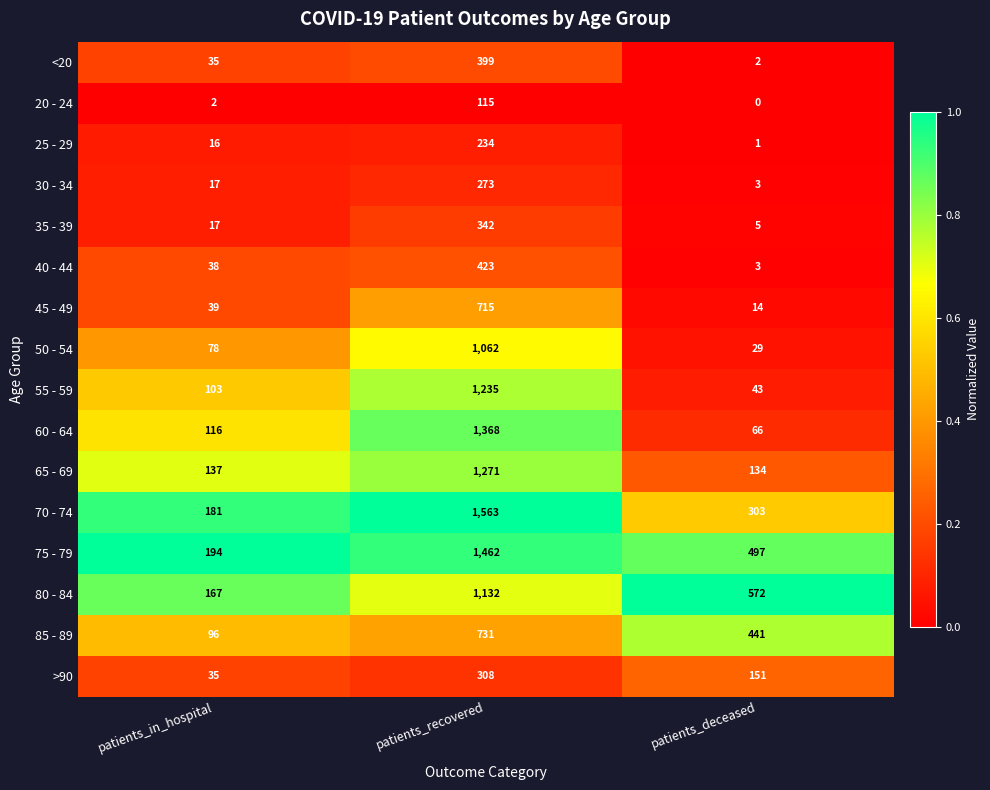

What is the average value of the 25 - 29 series?

84